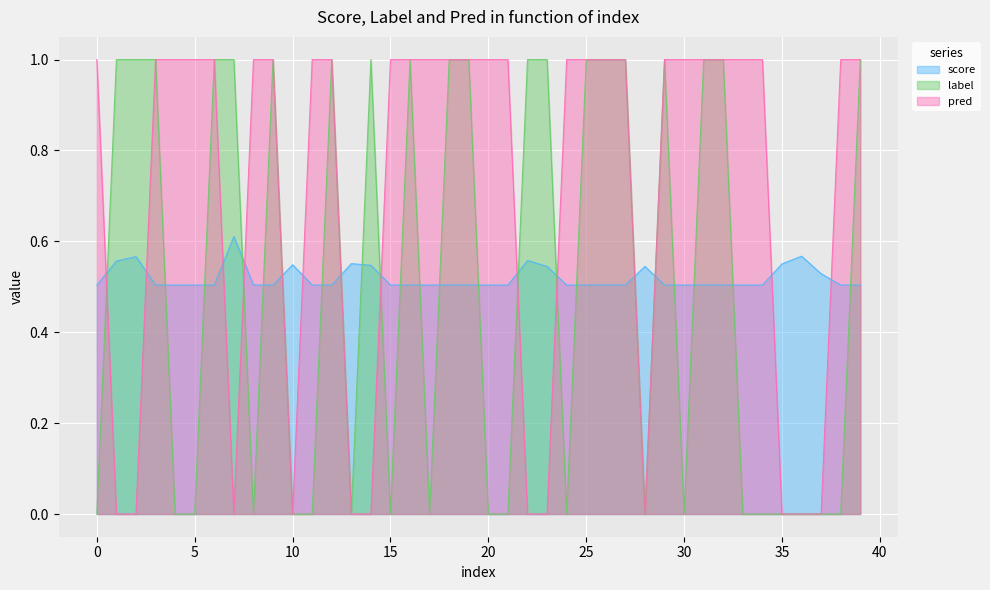

Where do label and score first cross each other?

0 and 1